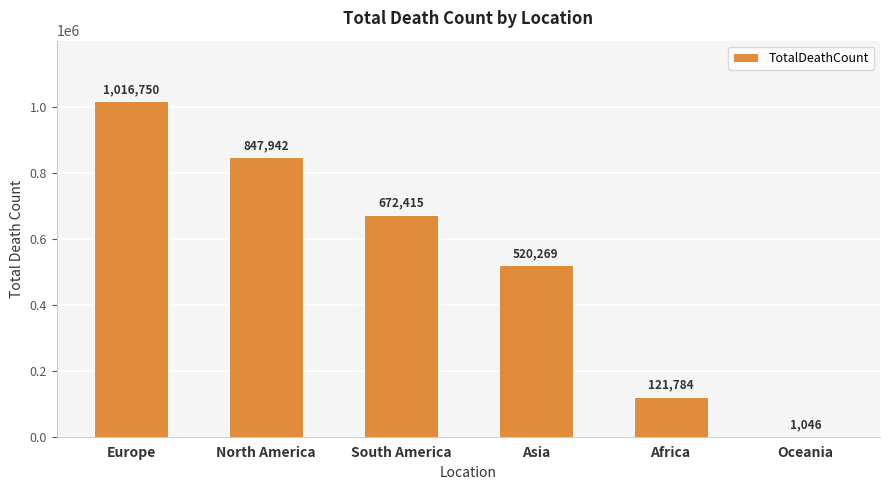

What is the sum of the values at Africa and North America?

969726